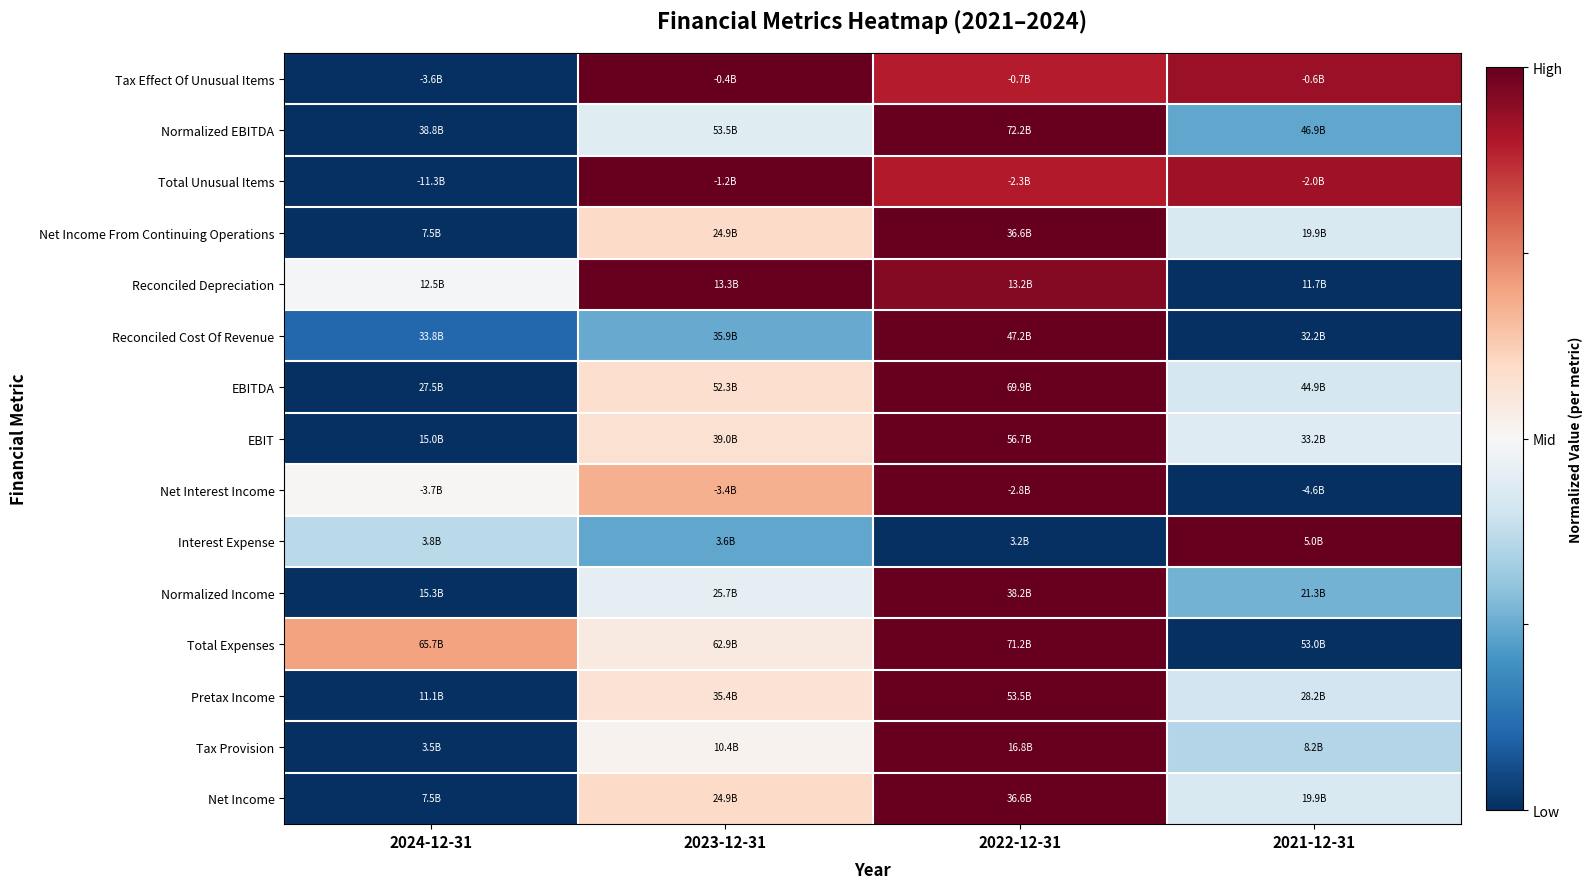

Count the number of categories in the chart.

4